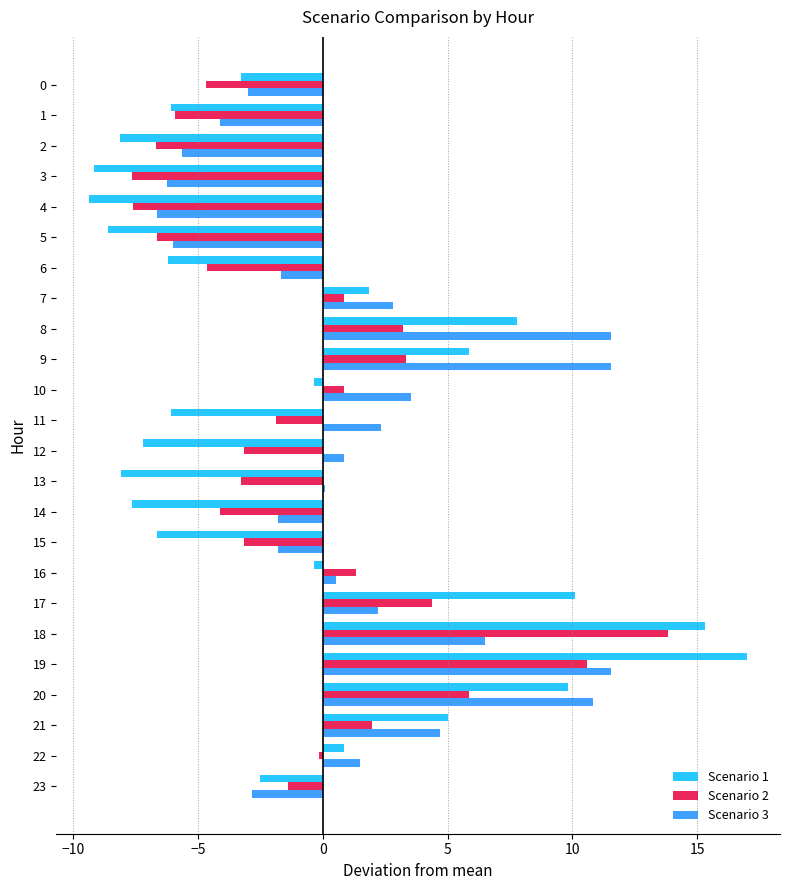

At 17, list the series in order from smallest to largest.

Scenario 3, Scenario 2, Scenario 1